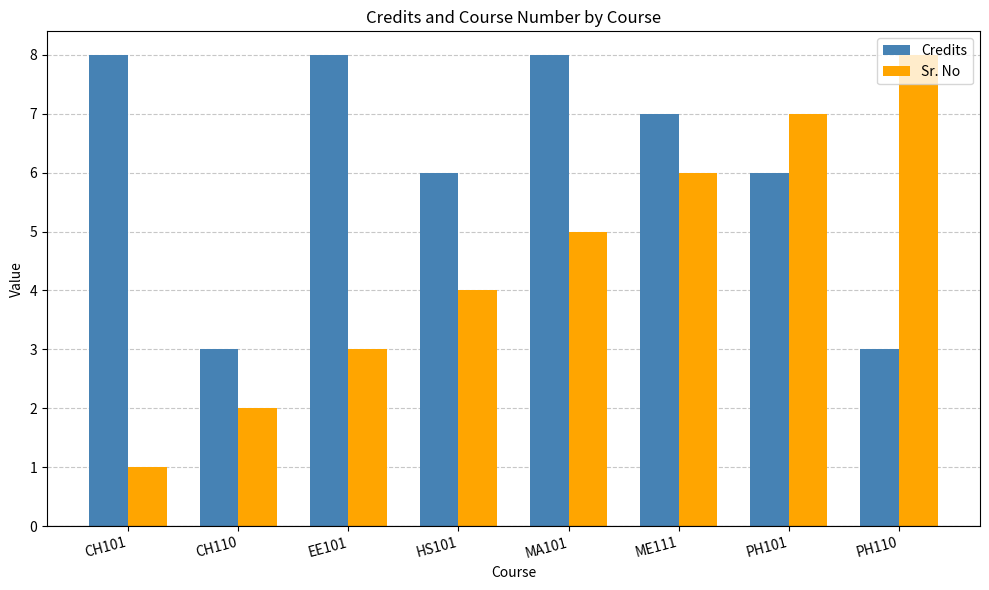

What is the label of the 3rd bar from the right?

ME111